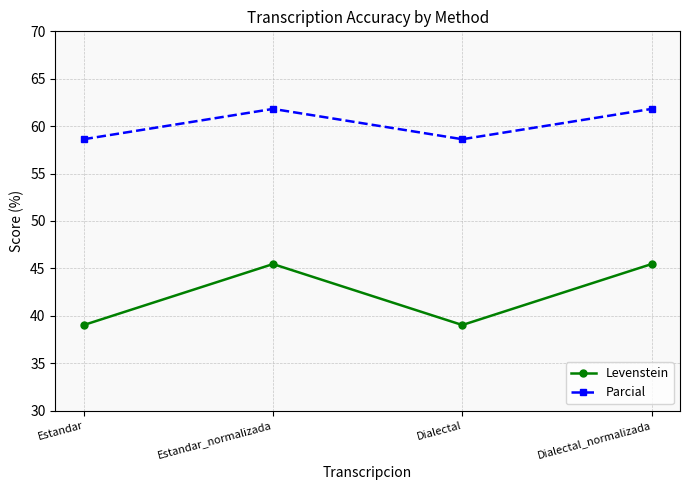

Which series has the widest spread of values?

Levenstein